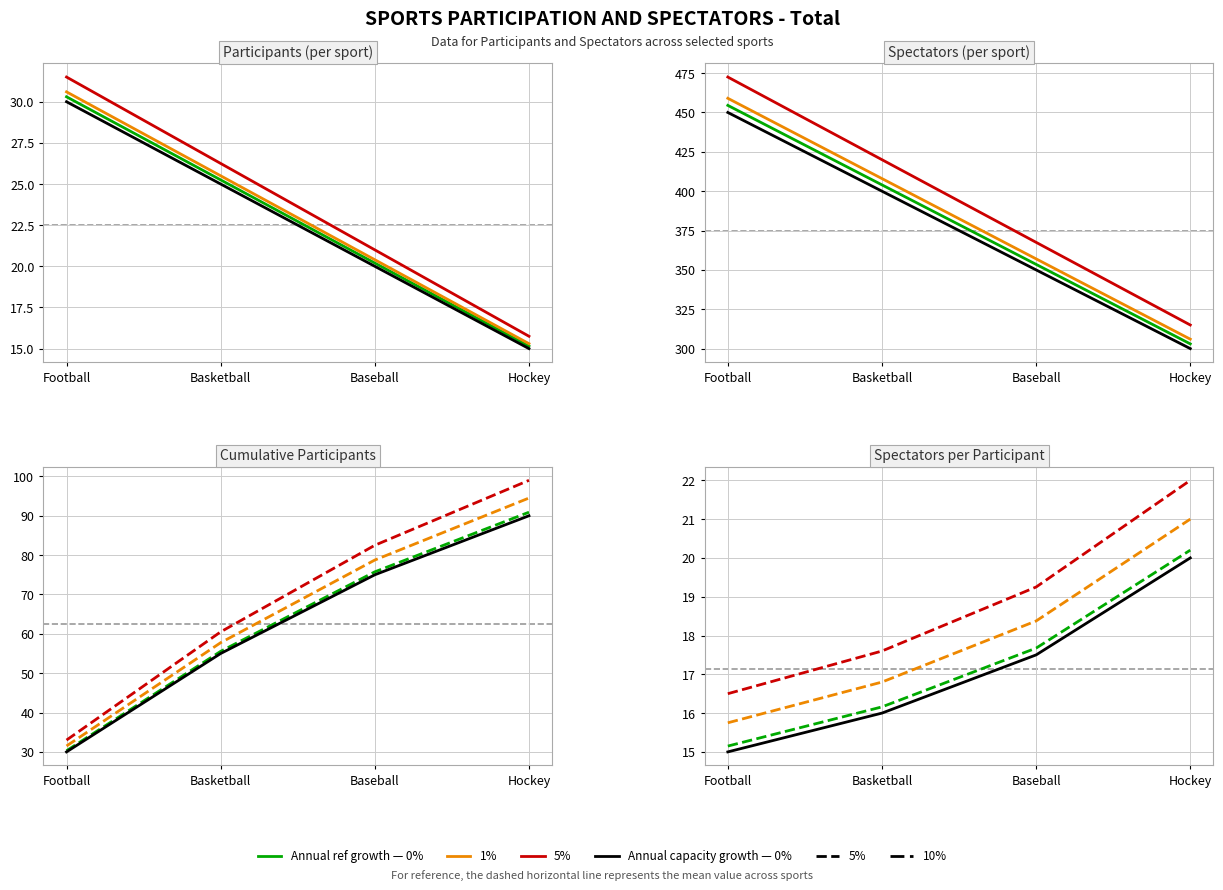

True or false: Spectators has a value of 30.3 at Football.

True